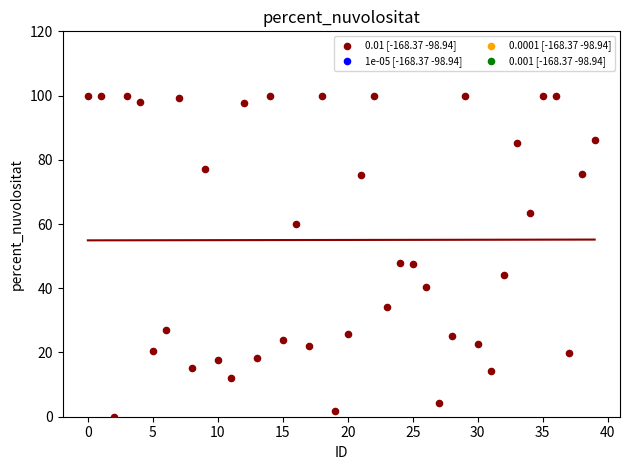

What is the range of Y values (max minus min)?

100.0